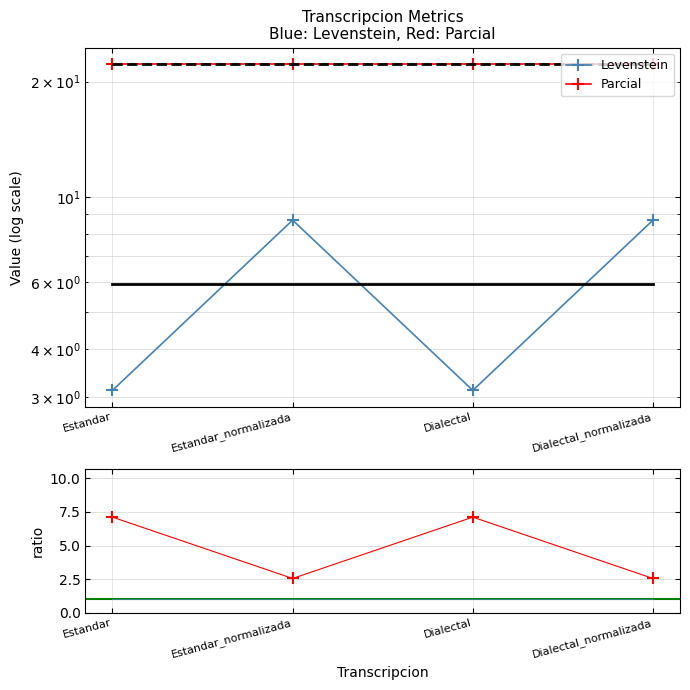

At which label is Levenstein closest to 5?

Estandar